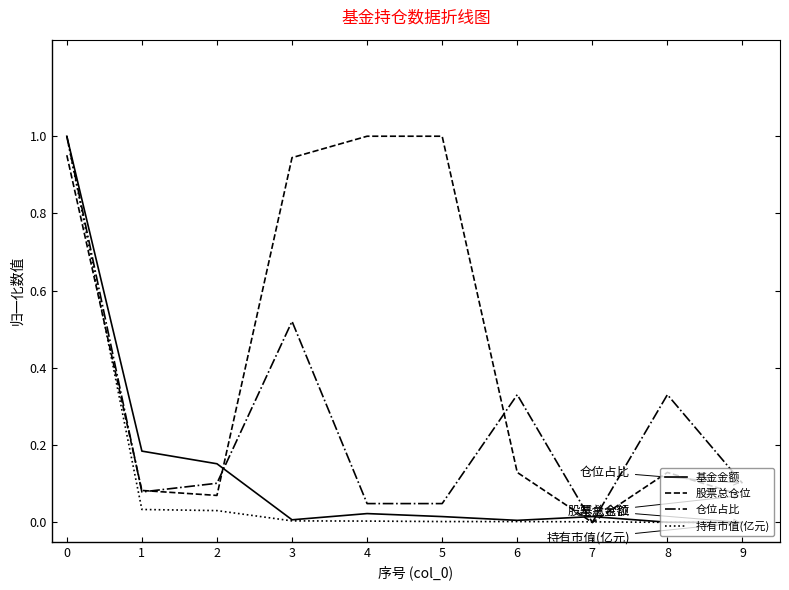

True or false: 基金金额 has a value of 0.3 at 0.

False